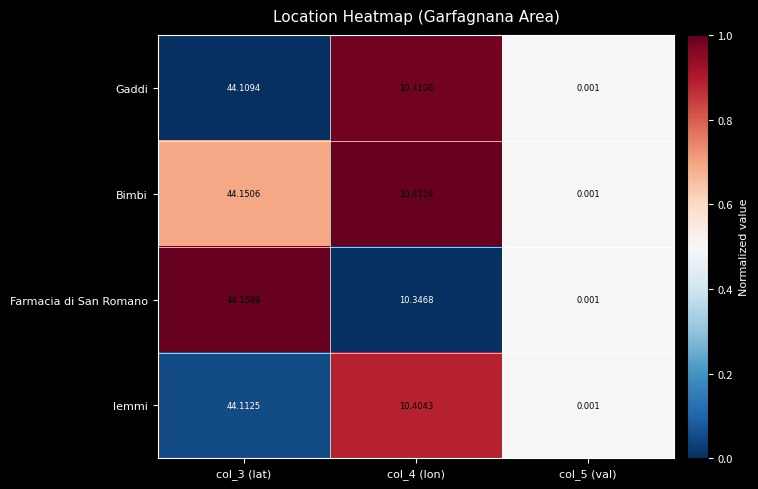

List the series in order of their peak value, highest first.

Farmacia di San Romano, Bimbi, lemmi, Gaddi